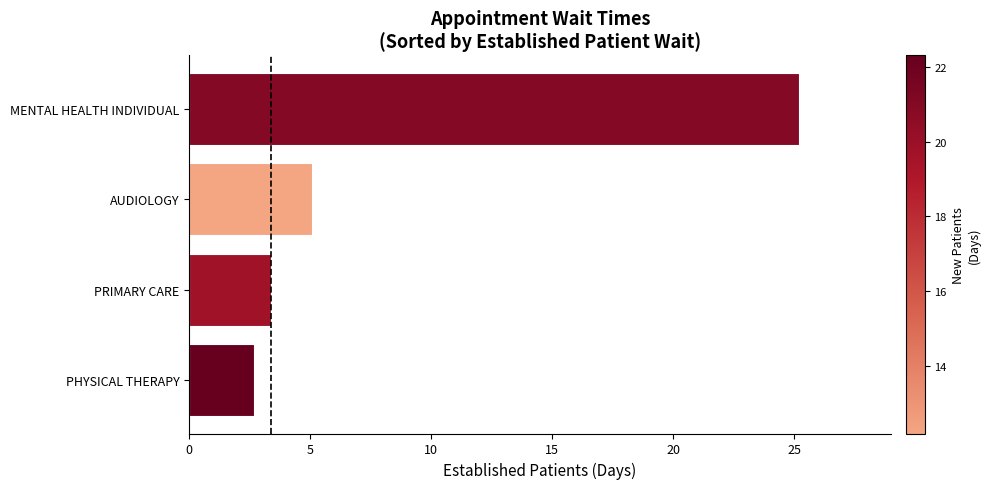

How many series are shown in this chart?

1